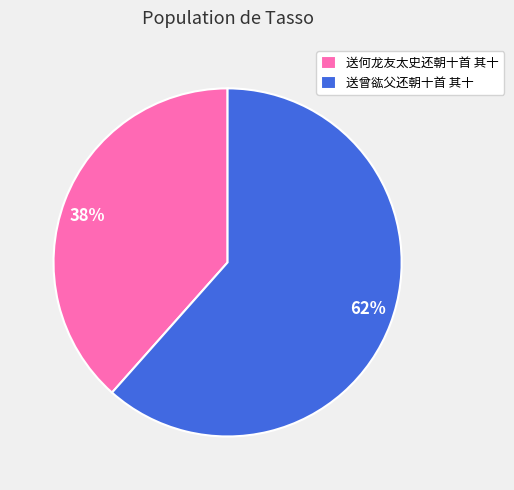

Do 62% and 38% together represent more than half of the pie?

Yes